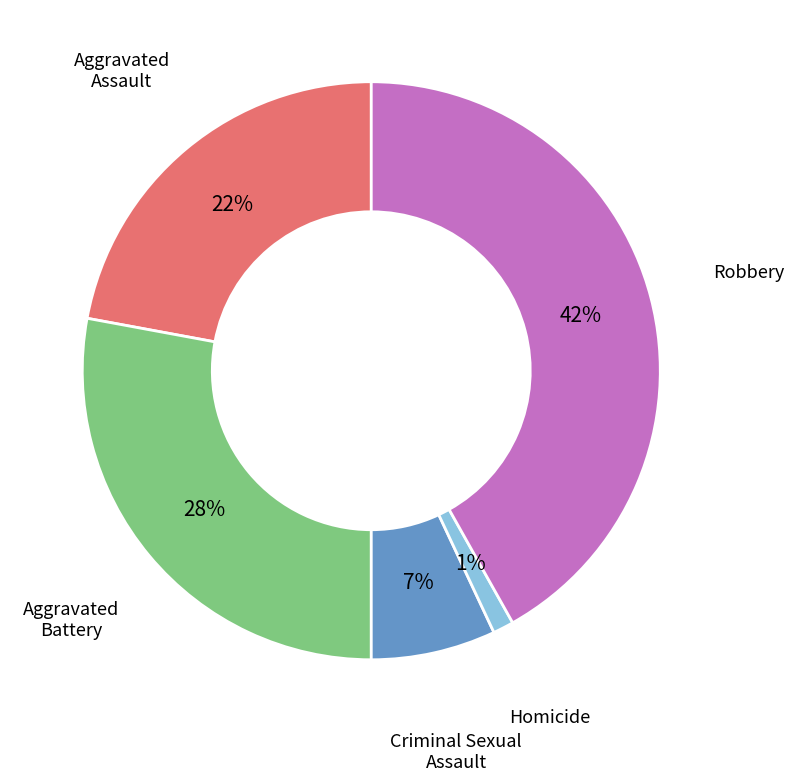

Is there a majority slice in this chart?

No